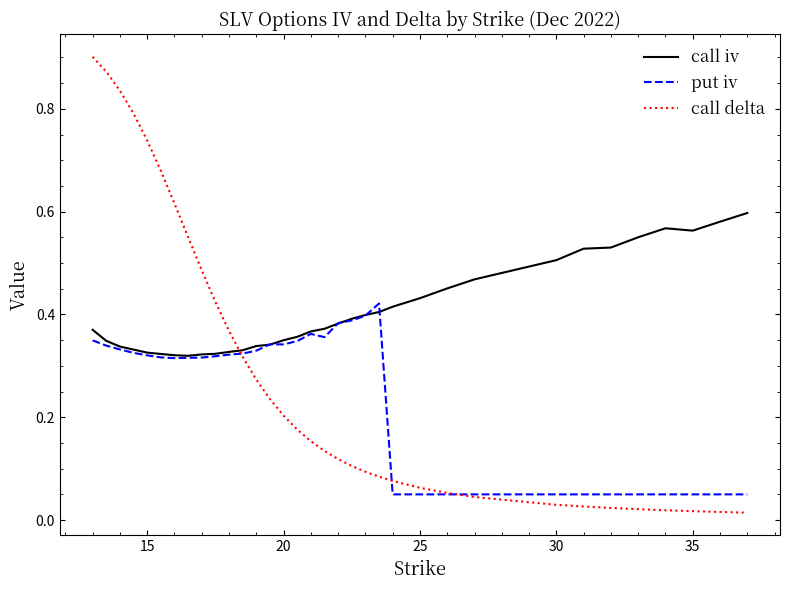

Which series has the largest total across all categories?

call iv